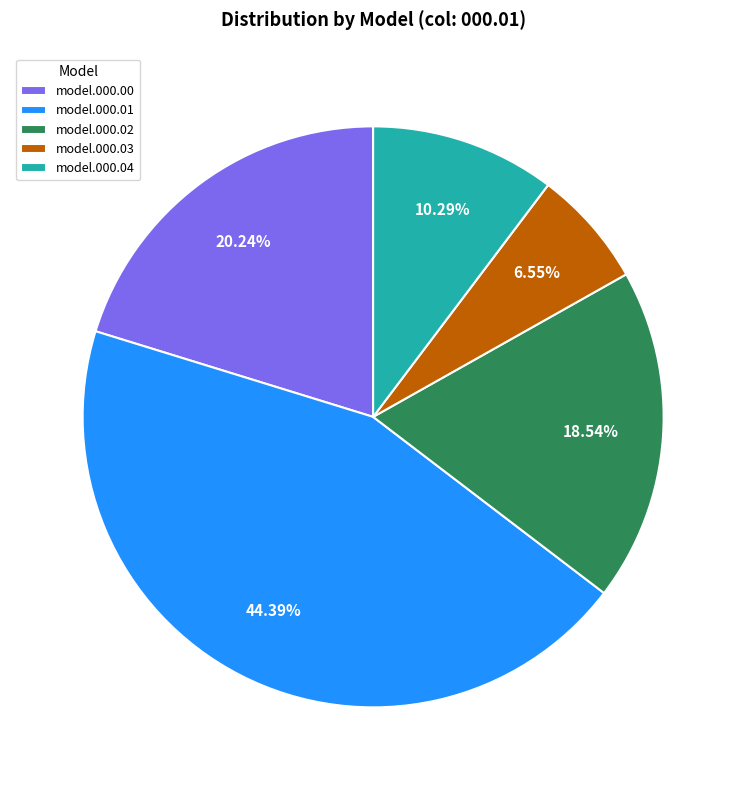

Is the sum of model.000.03 and model.000.04 greater than half?

No